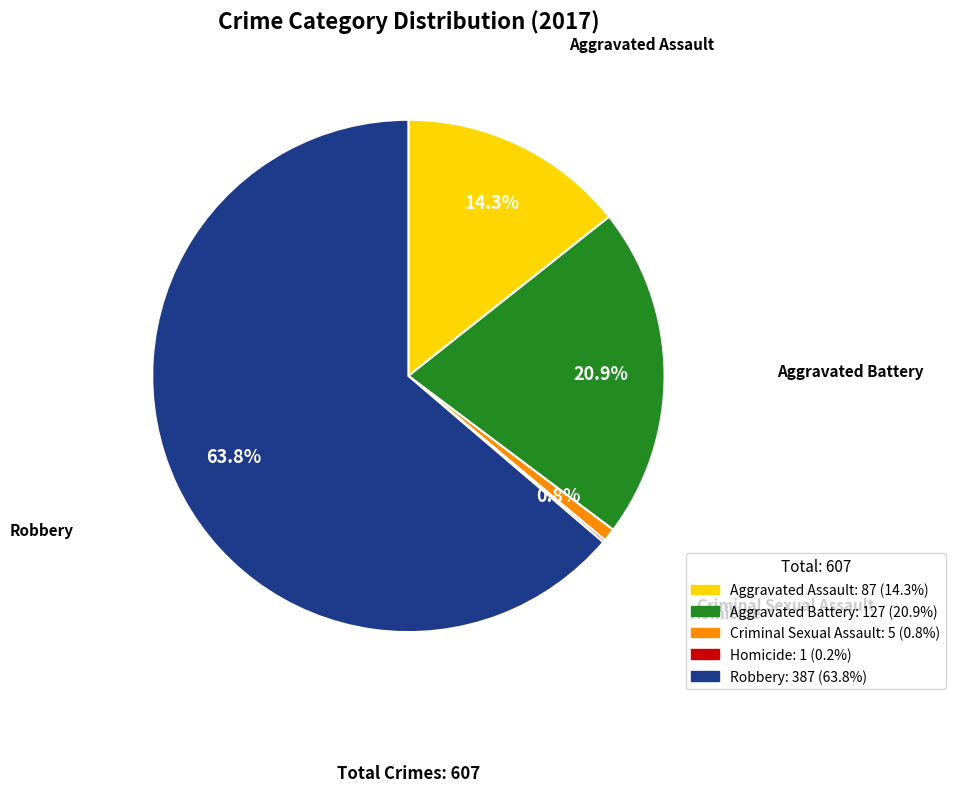

Combined, what portion of the pie is Robbery and Aggravated Assault?

78.1%